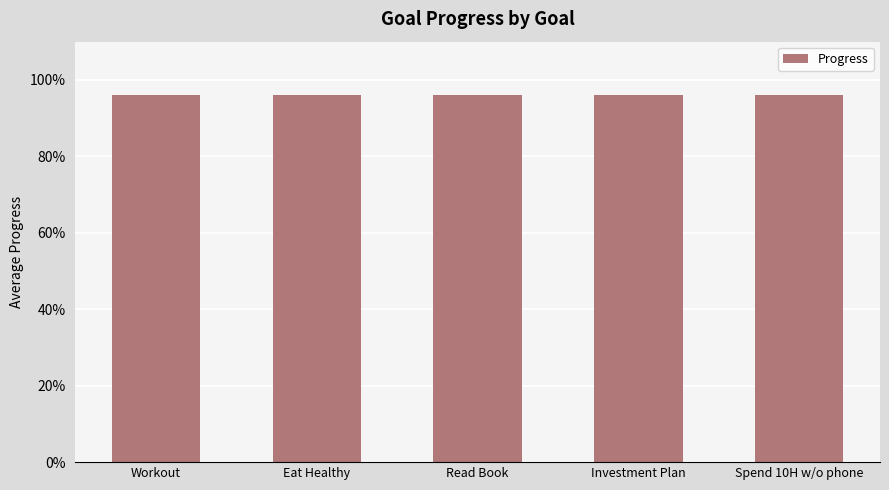

How many distinct data groups are displayed?

1